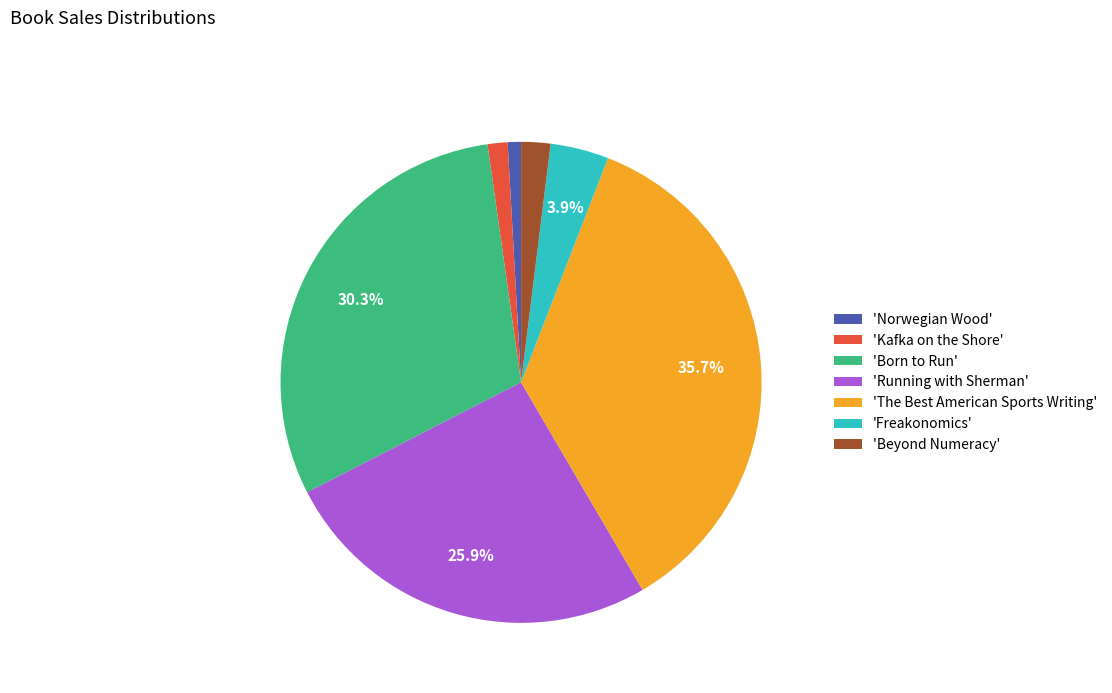

Approximately how many times larger is the value at 'The Best American Sports Writing' compared to 'Norwegian Wood'?

40.0